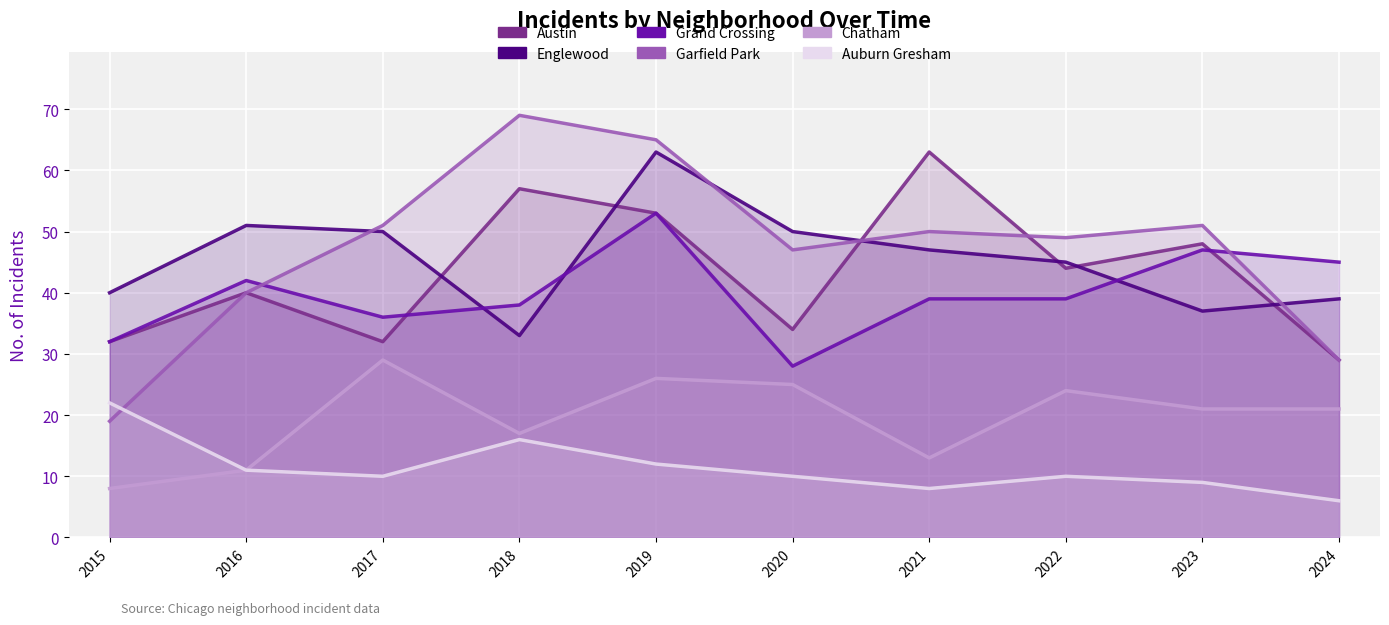

At which label does Chatham first exceed 21?

2017